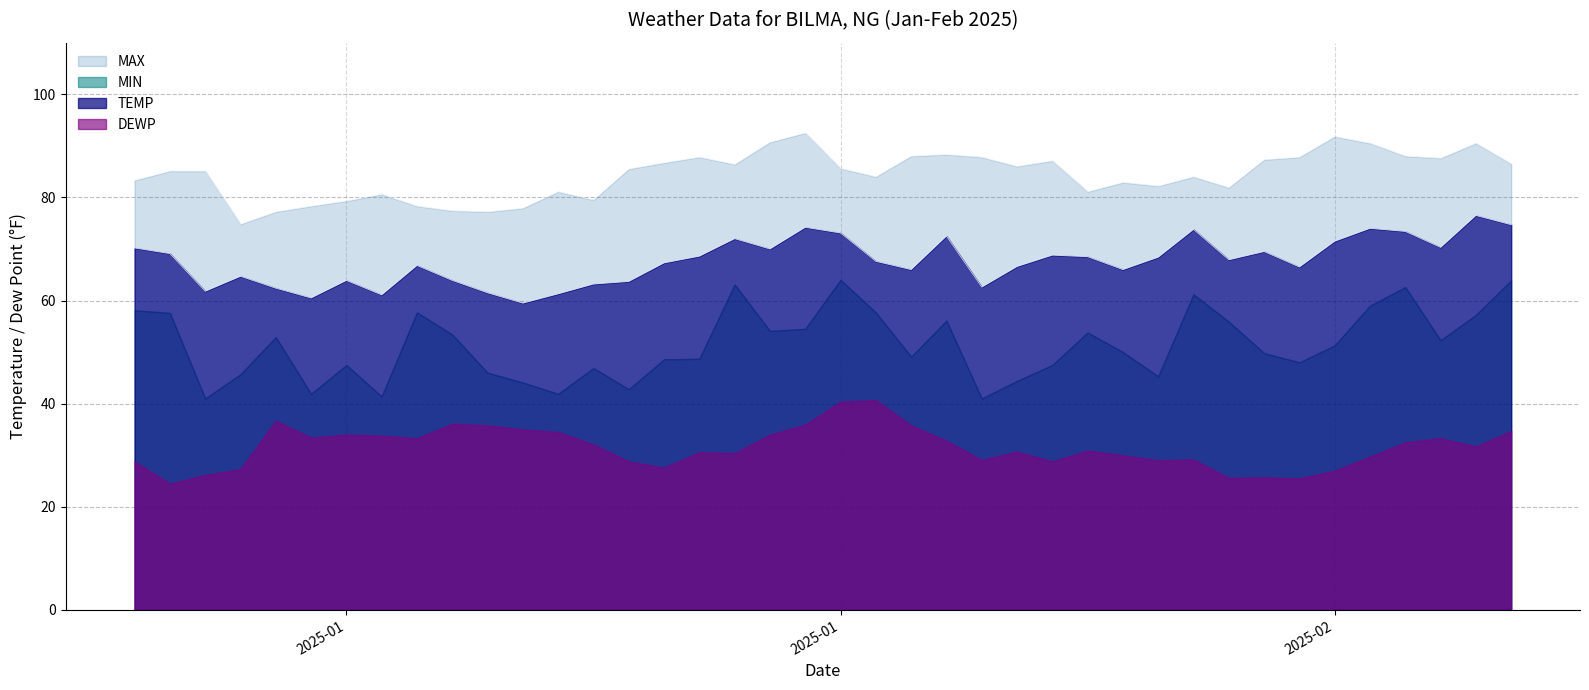

Is the value of TEMP at 2025-01-08 greater than the value of MAX at 2025-01-08?

No